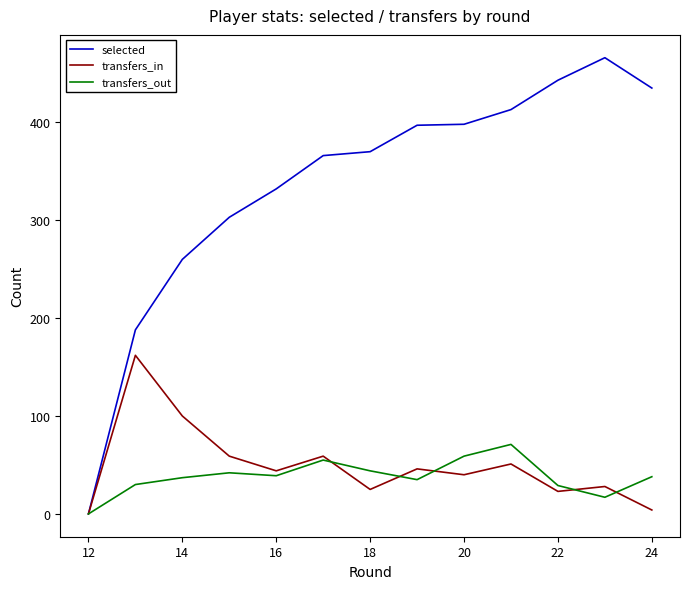

Which series has the largest total across all categories?

selected